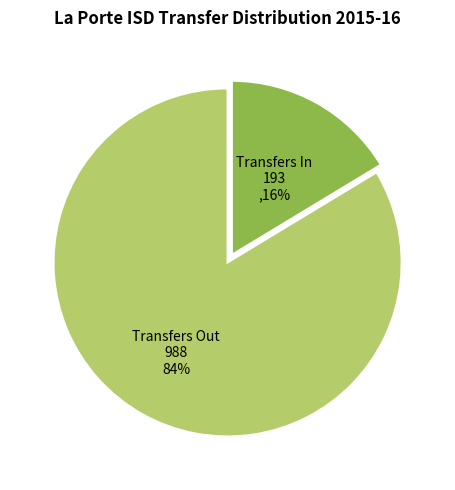

Count the number of slices in the pie.

2